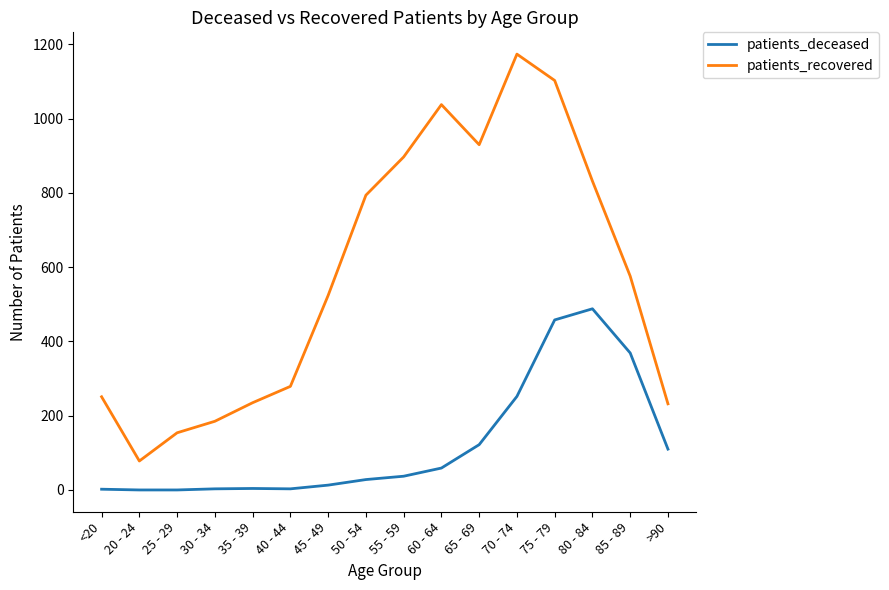

What is the maximum value shown in the chart?

1174